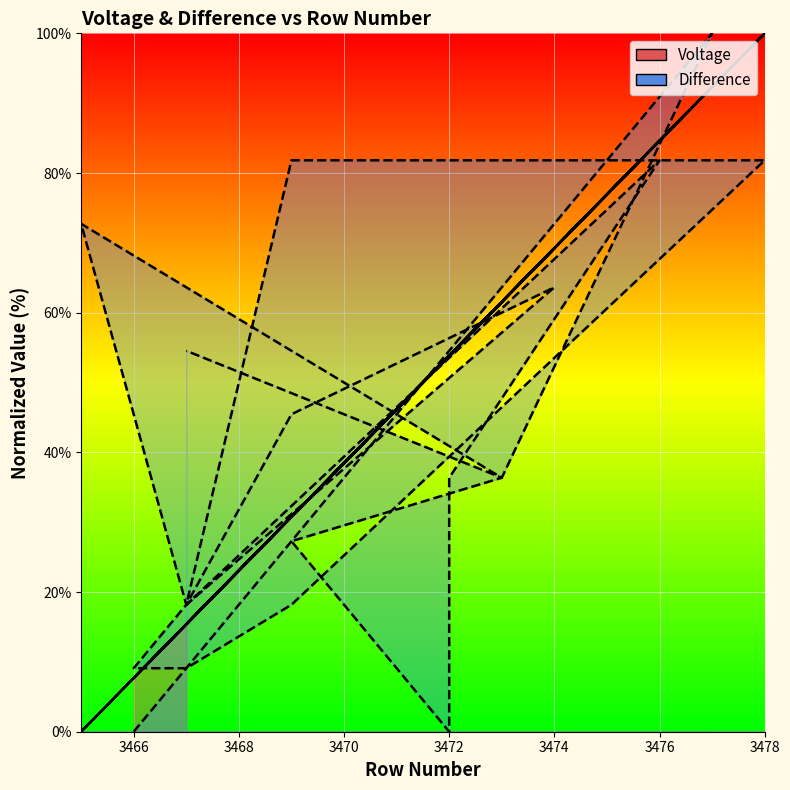

Reading right to left, what are all the values shown in this chart?

Voltage: 15.4	61.5	30.8	53.9	53.9	84.6	15.4	30.8	69.2	15.4	30.8	100.0	30.8	15.4	7.7	15.4	0.0	61.5	92.3	7.7
Difference: 54.5	36.4	27.3	0.0	36.4	81.8	18.2	45.5	63.6	18.2	81.8	81.8	18.2	9.1	9.1	18.2	72.7	36.4	100.0	0.0